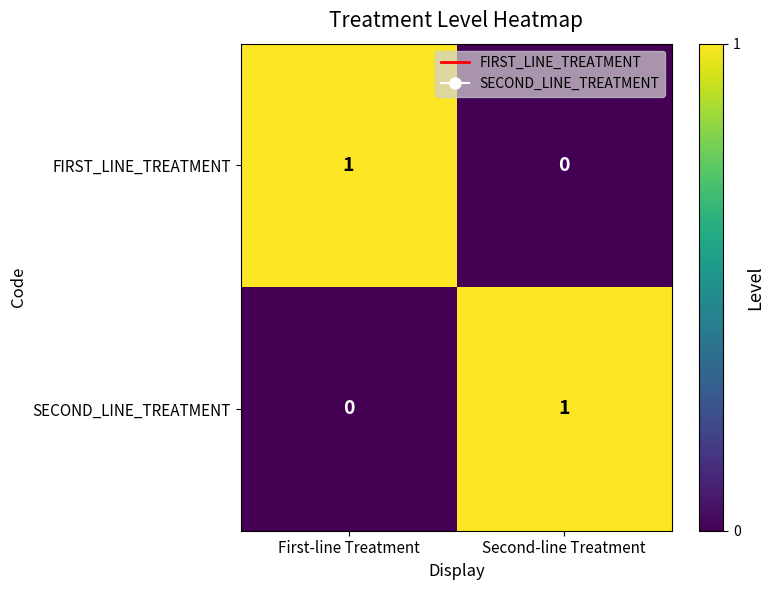

Reading left to right, list all the values displayed in this chart.

FIRST_LINE_TREATMENT: First-line Treatment=1	Second-line Treatment=0
SECOND_LINE_TREATMENT: First-line Treatment=0	Second-line Treatment=1